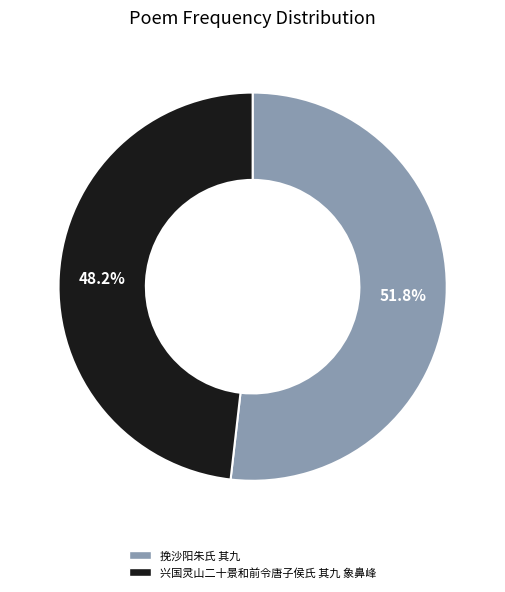

Which category has the biggest portion of the pie?

挽沙阳朱氏 其九